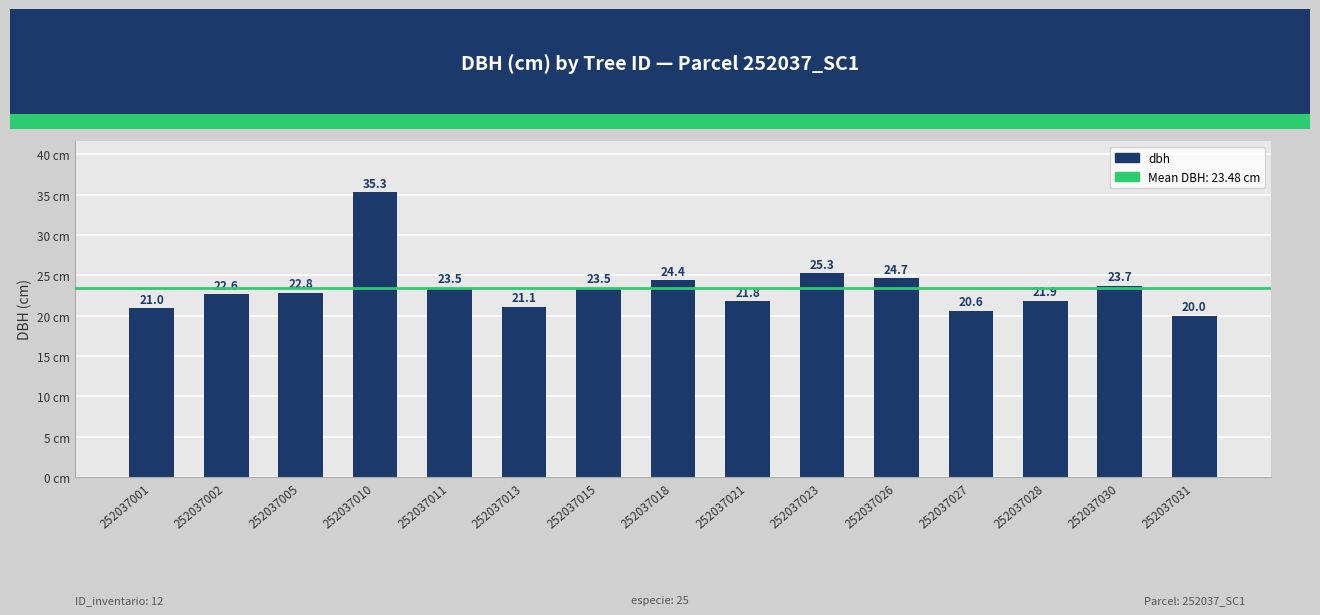

Reading left to right, list all the values displayed in this chart.

21.0	22.6	22.8	35.3	23.5	21.1	23.5	24.4	21.8	25.3	24.7	20.6	21.9	23.7	20.0